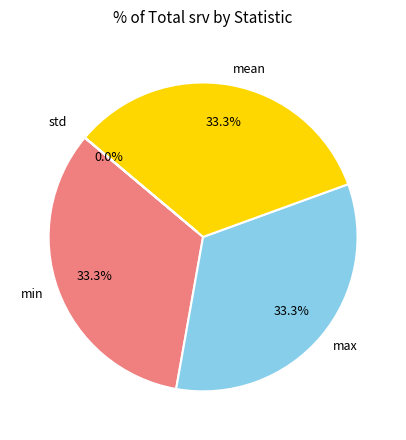

Does mean represent more than half of the total?

No